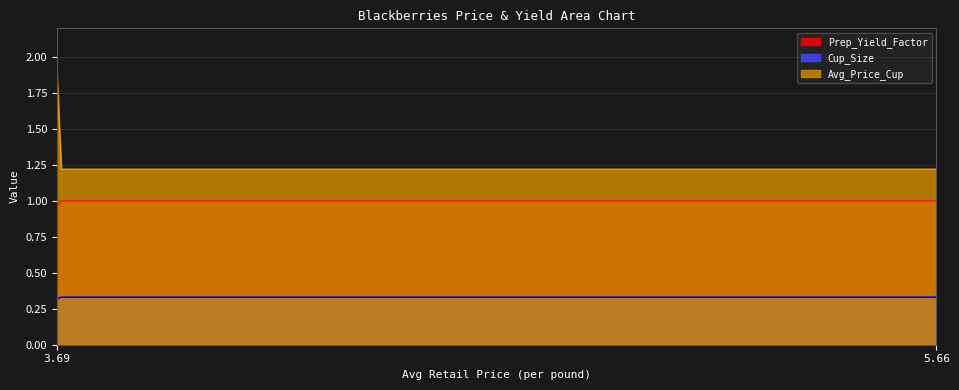

Which category has the highest value across all series?

3.69